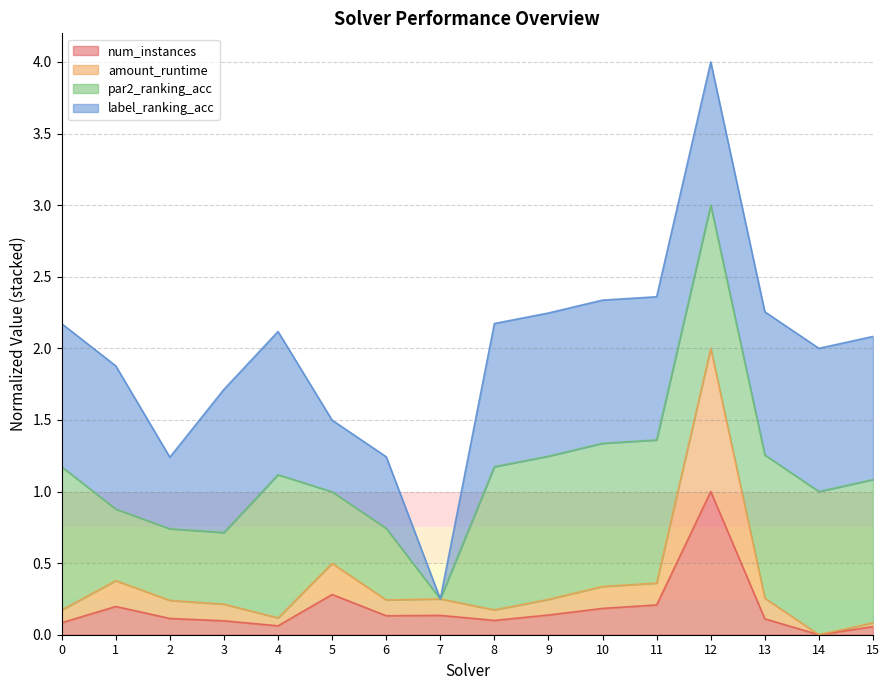

True or false: num_instances and amount_runtime cross at least once.

False